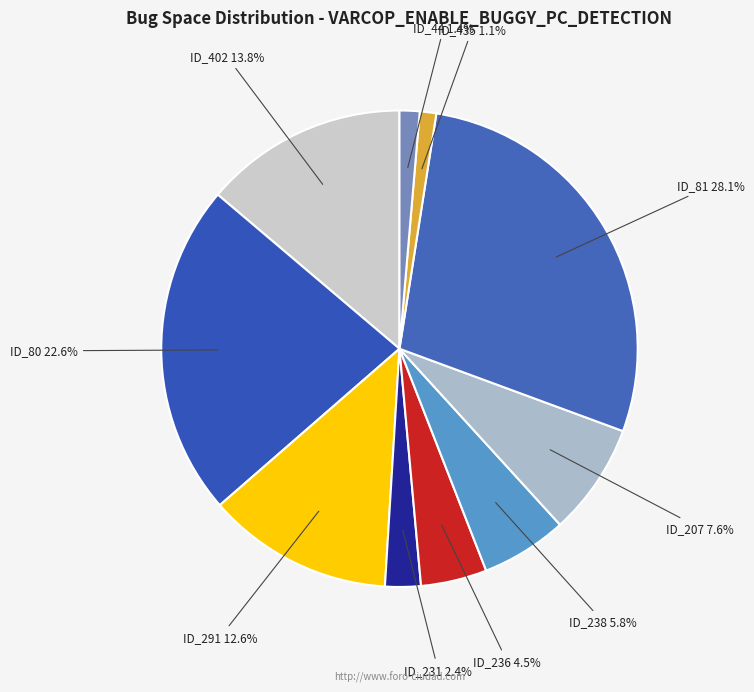

Is there any slice that represents more than half of the pie?

No